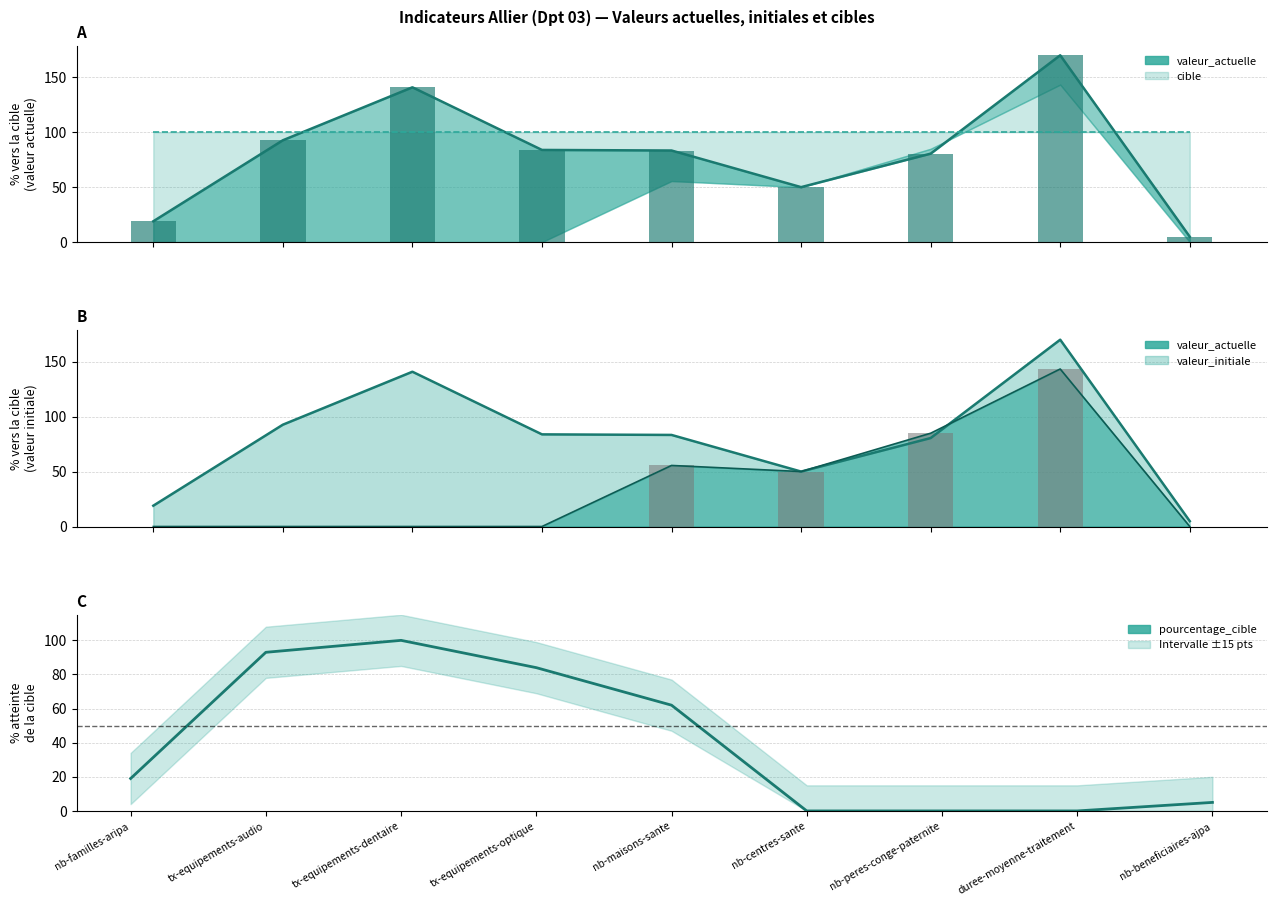

The chart shows a value of 5 at nb-beneficiaires-ajpa. True or false?

True